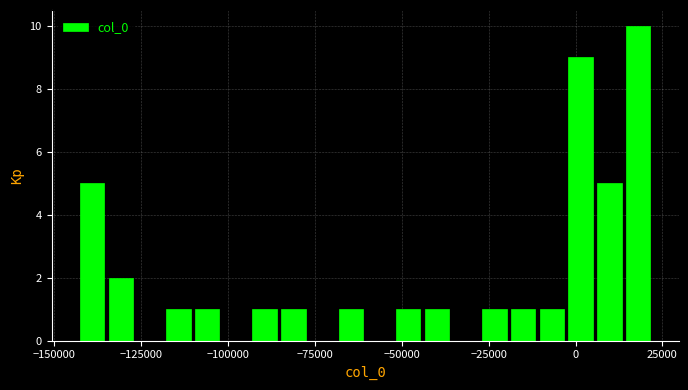

Around what value on the x-axis is the tallest bar? Give the approximate position of its centre, as read against the axis.

20000